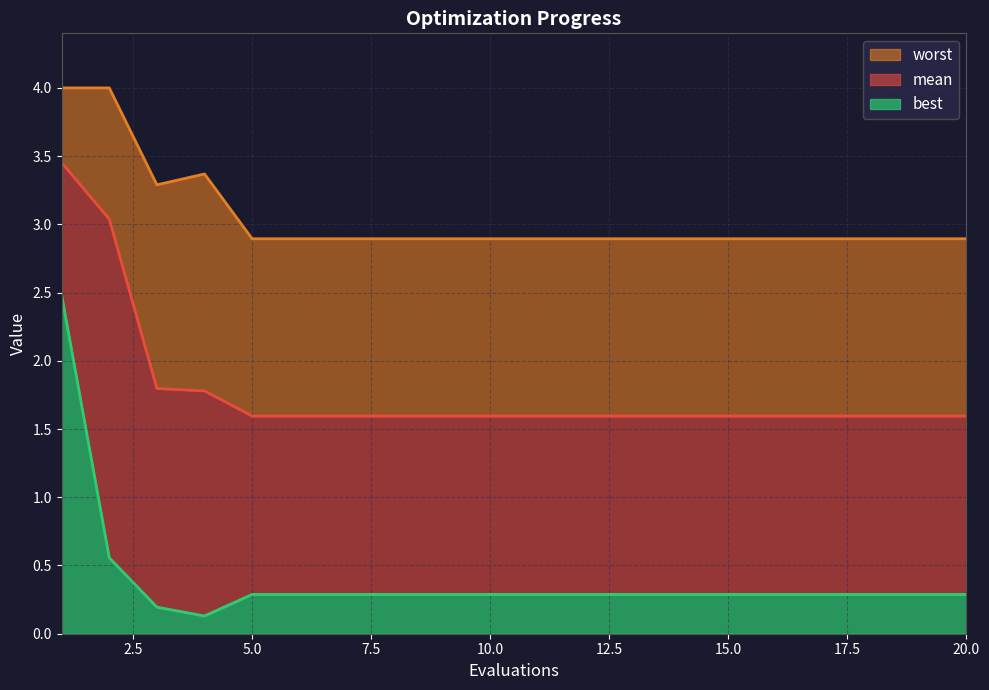

What is the minimum value shown in the chart?

0.1